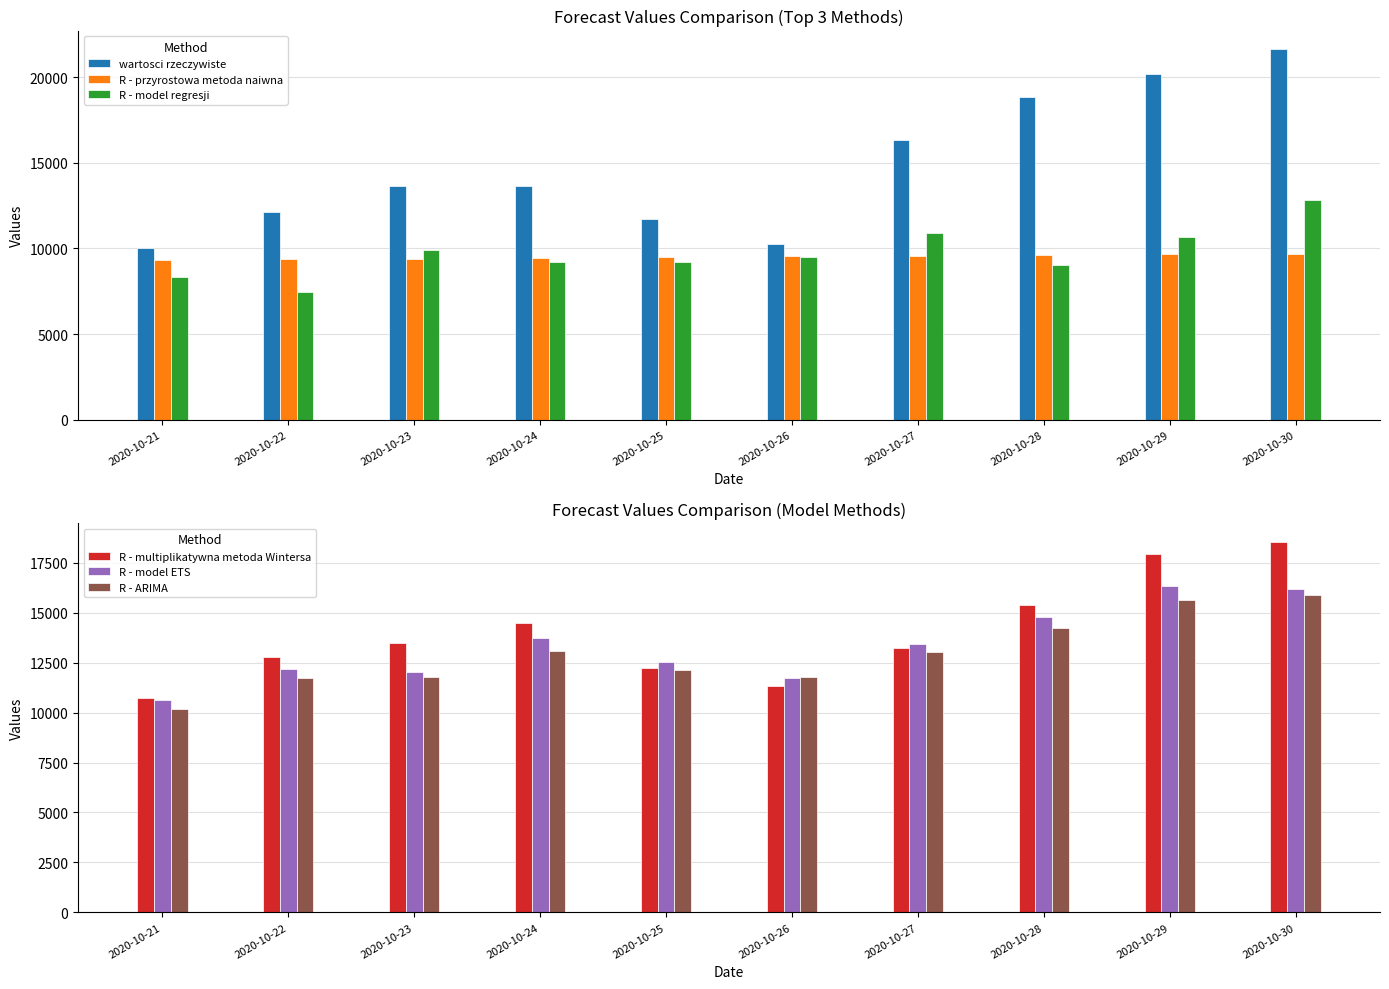

Is it true that R - model regresji equals 7459.0 at 2020-10-22?

True